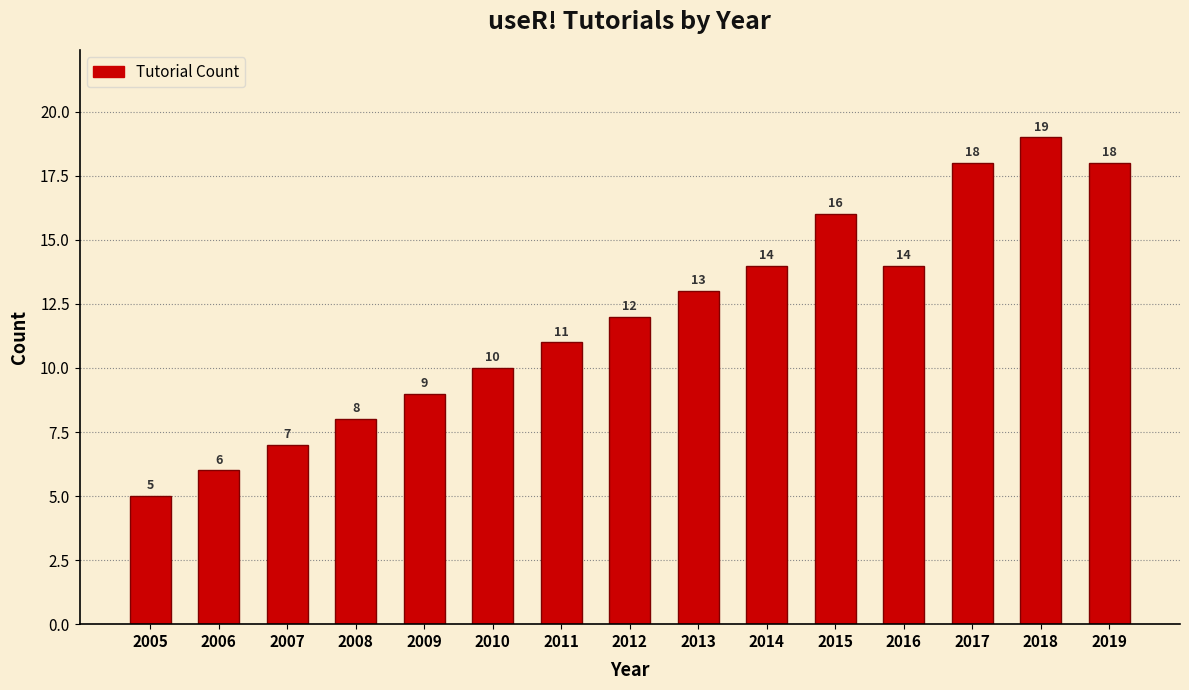

Reading right to left, what are all the values shown in this chart?

2019=18	2018=19	2017=18	2016=14	2015=16	2014=14	2013=13	2012=12	2011=11	2010=10	2009=9	2008=8	2007=7	2006=6	2005=5